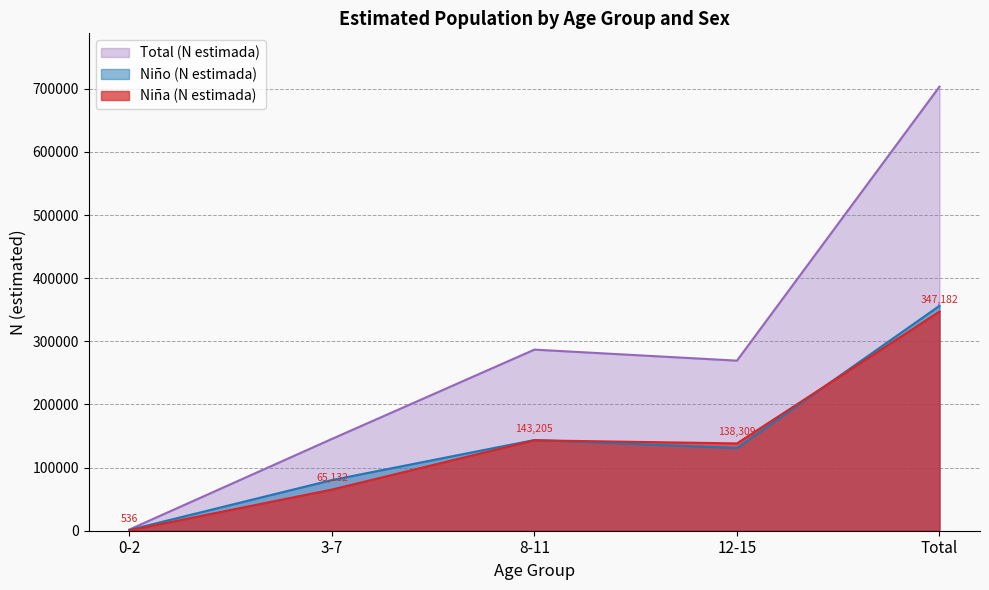

Where does the Niño (N estimada) series first go above 131093?

8-11